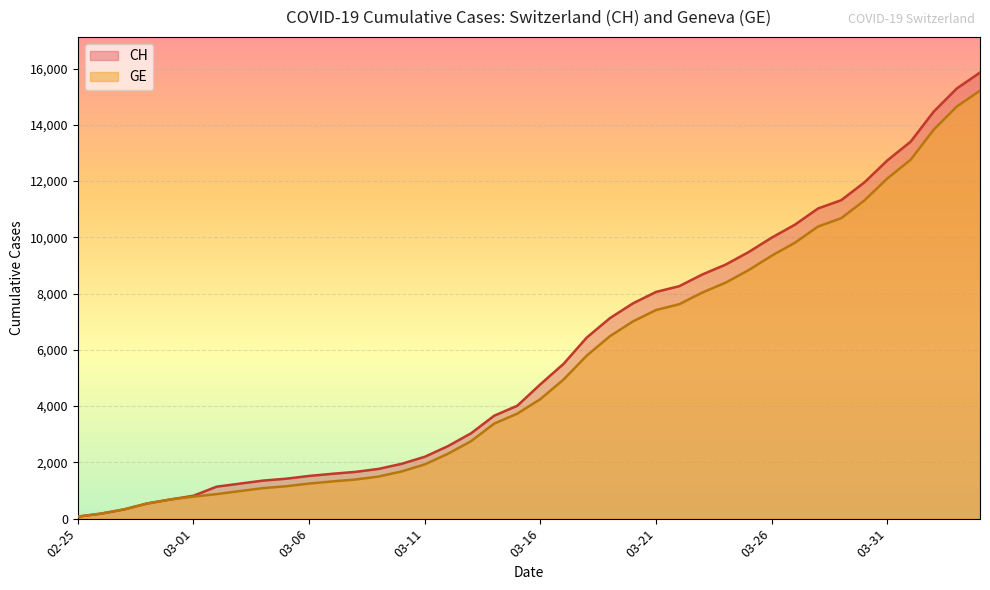

How many data points in GE are less than 4251?

20